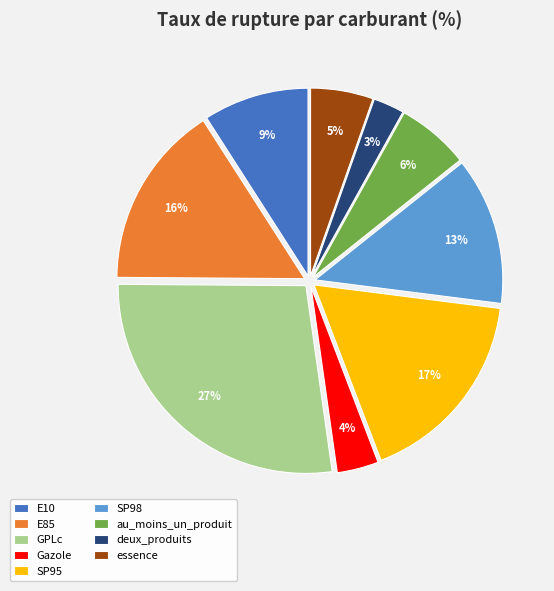

The essence slice represents 5% of the pie. True or false?

True